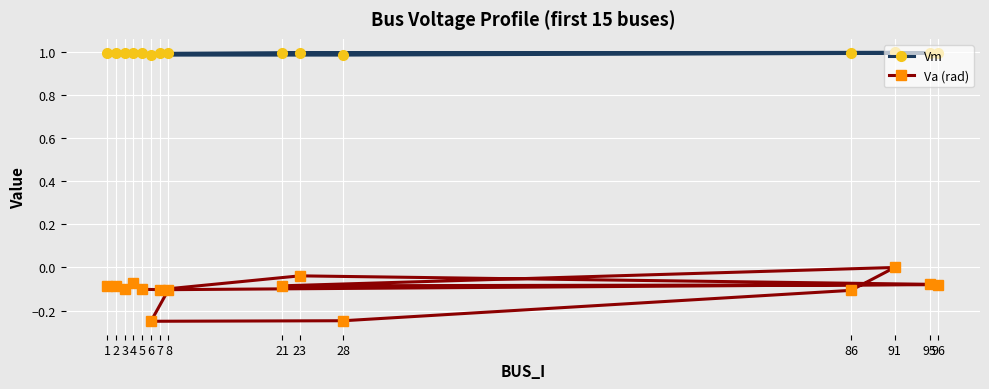

True or false: Va (rad) and Vm cross at least once.

False